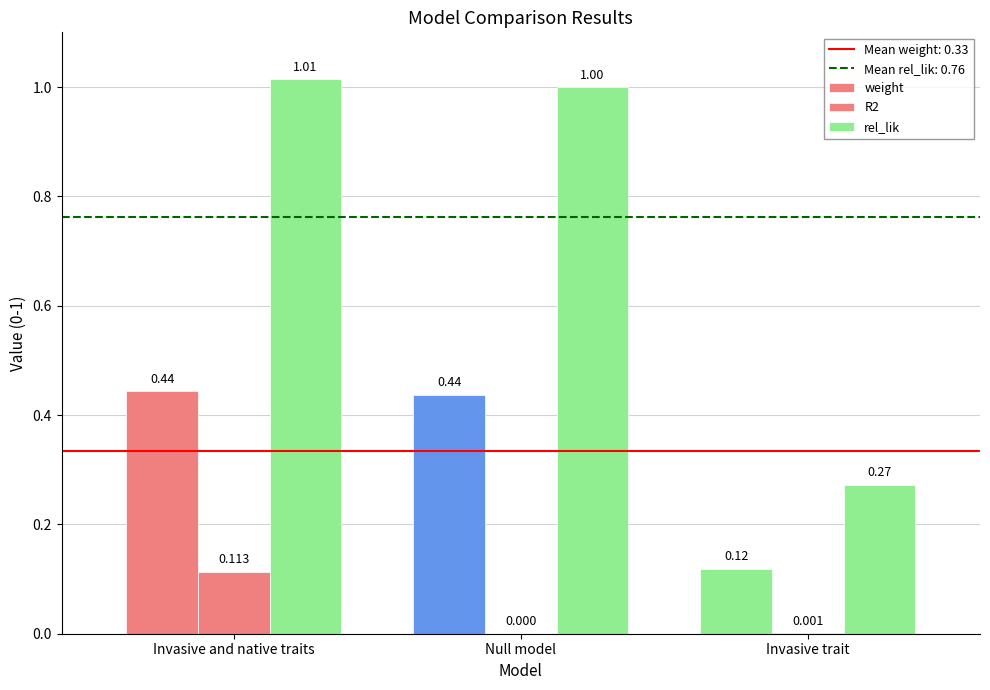

Is it true that R2 equals 0.0 at Null model?

True